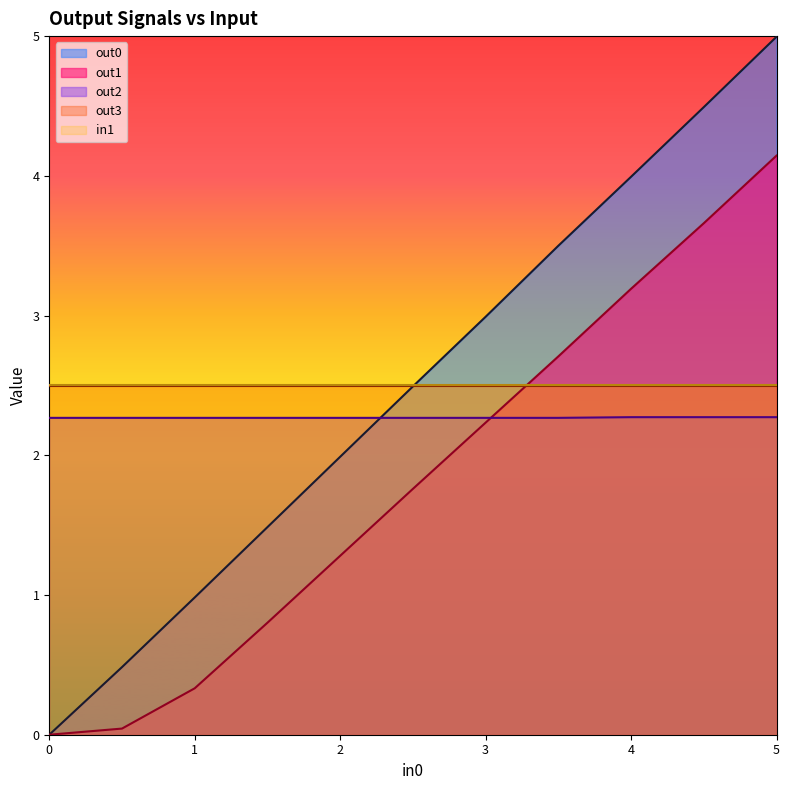

What is the greatest value displayed?

5.0